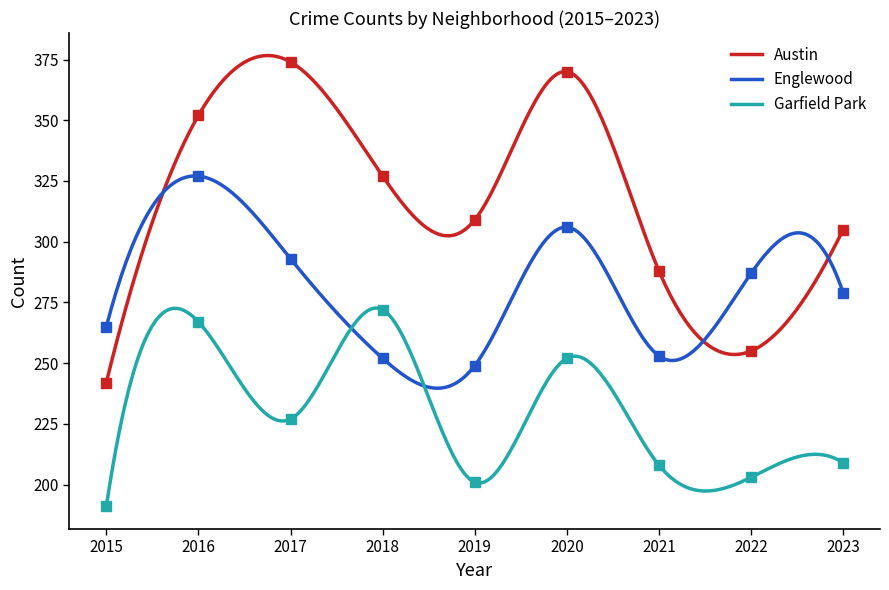

At 2018, list the series in order from smallest to largest.

Englewood, Garfield Park, Austin